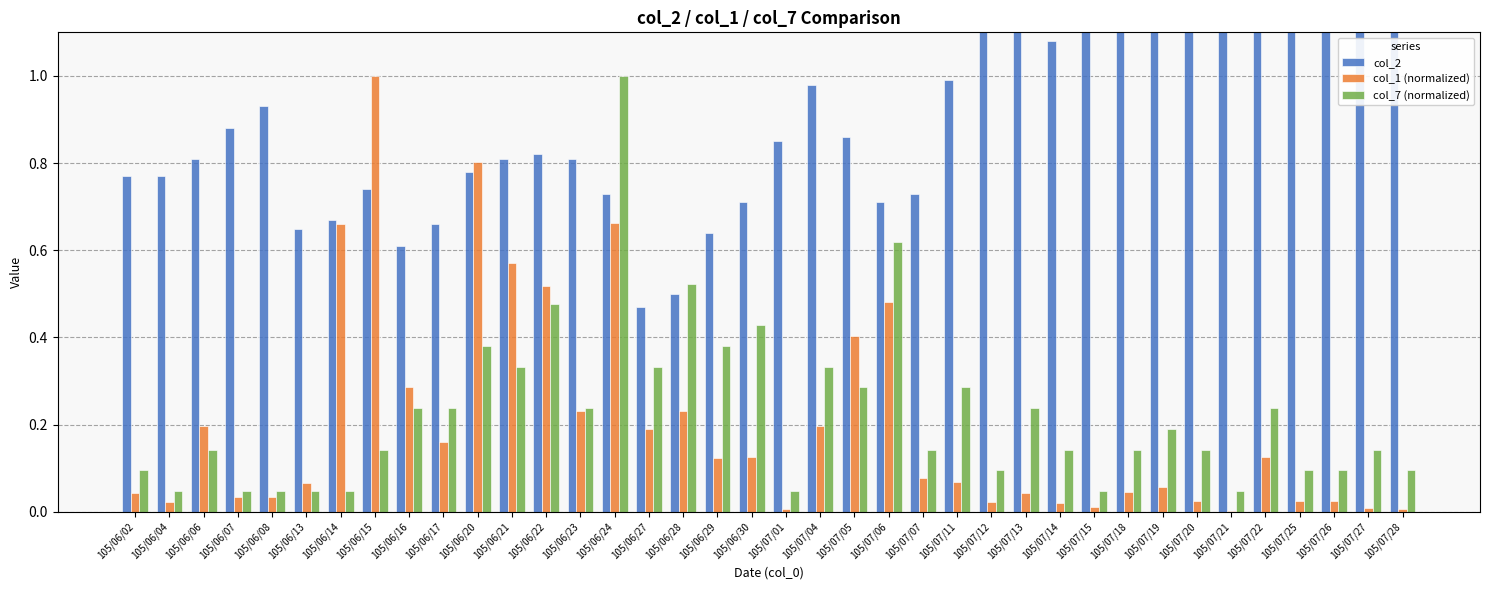

How many groups of bars are there?

38